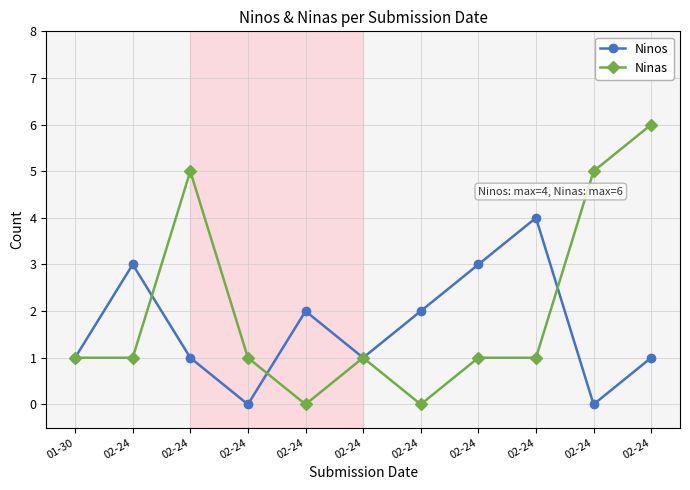

What are all the series names shown in the legend?

Ninos, Ninas